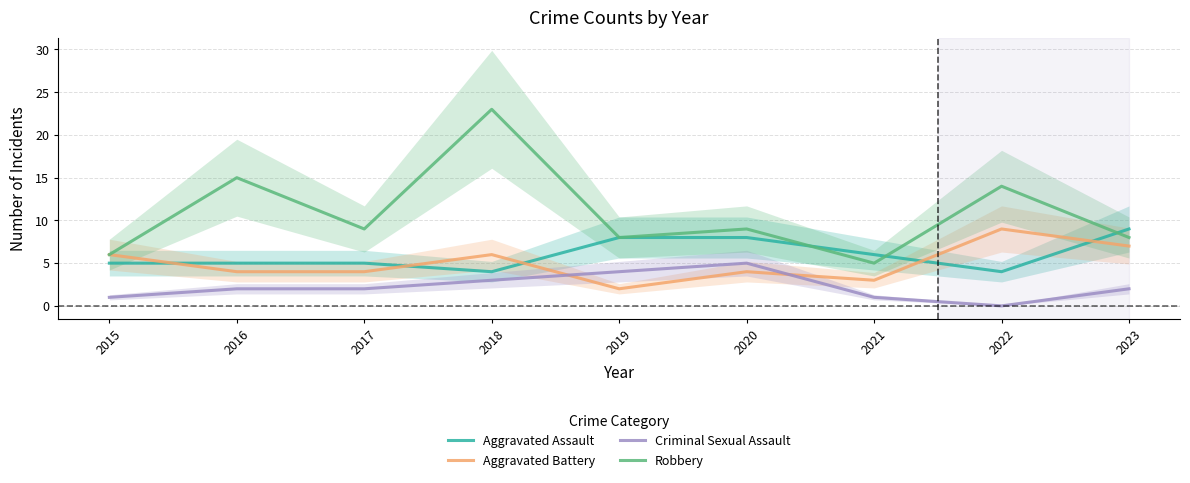

Where is Criminal Sexual Assault nearest to the value 2?

2016